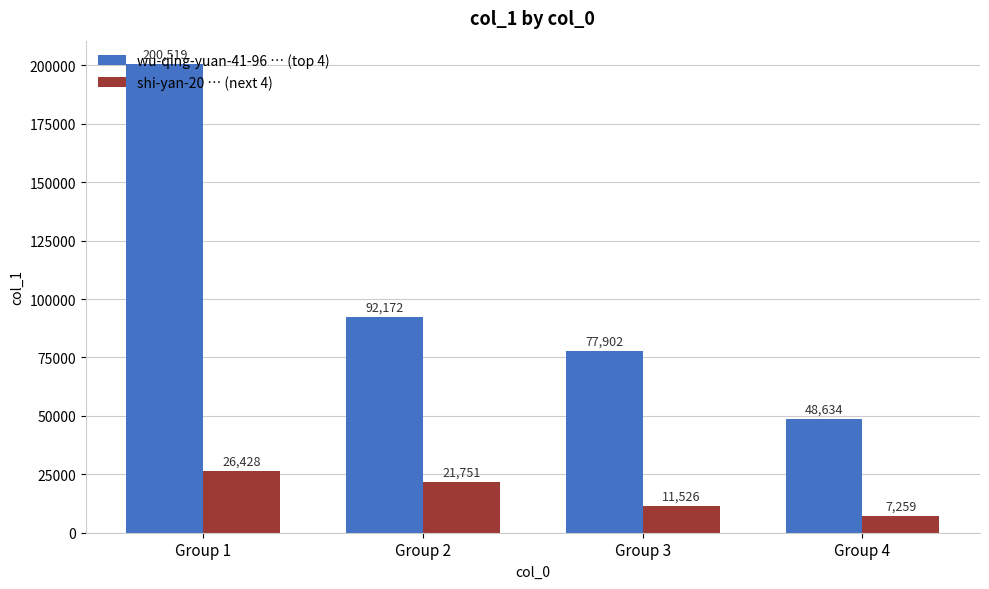

True or false: shi-yan-20 … (next 4) has a value of 26428 at Group 1.

True